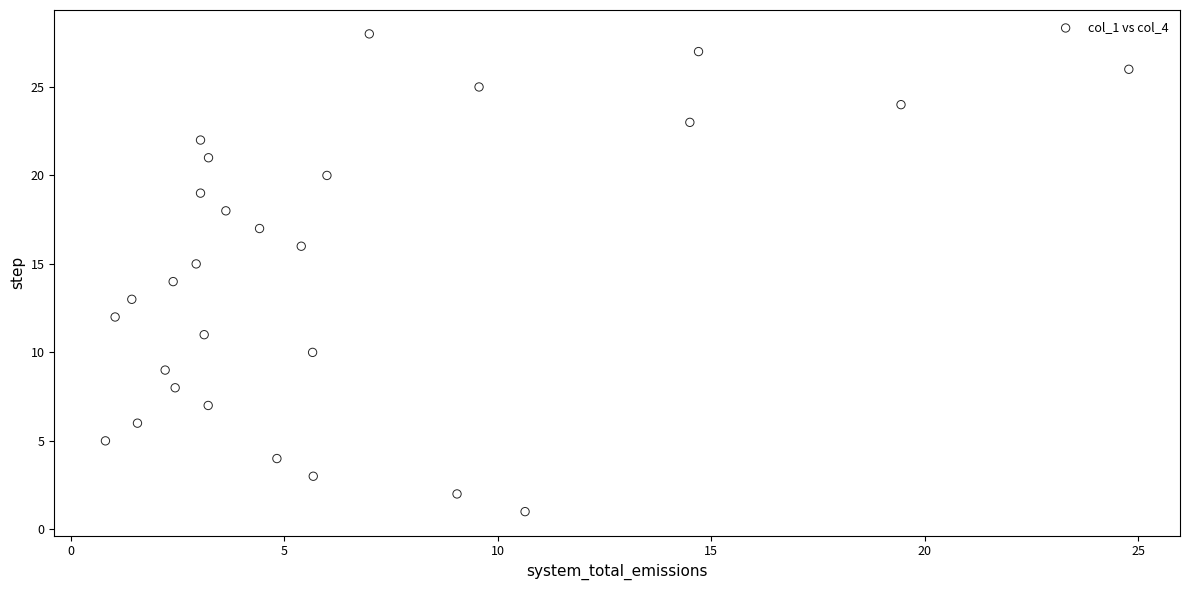

What is the range of Y values (max minus min)?

27